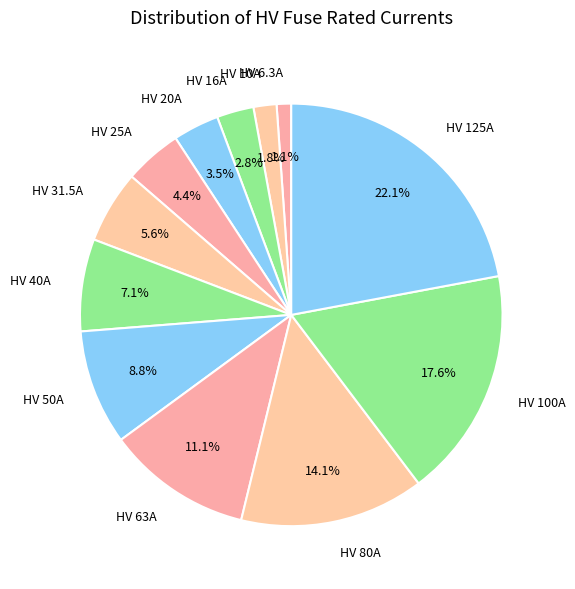

Is HV 100A the majority of the pie?

No